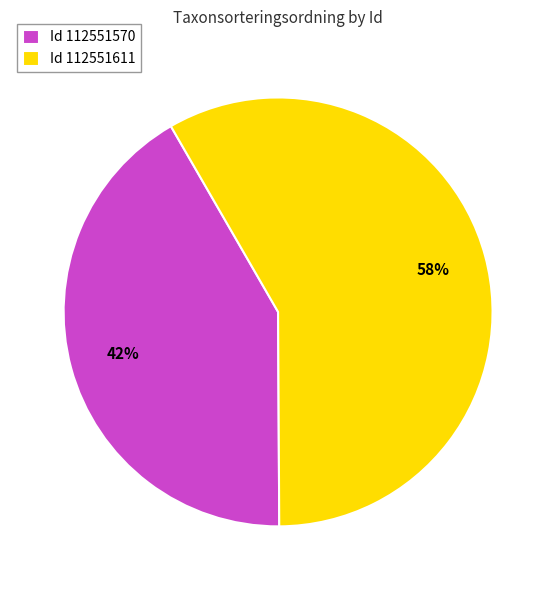

Combined, do Id 112551611 and Id 112551570 account for over 50%?

Yes